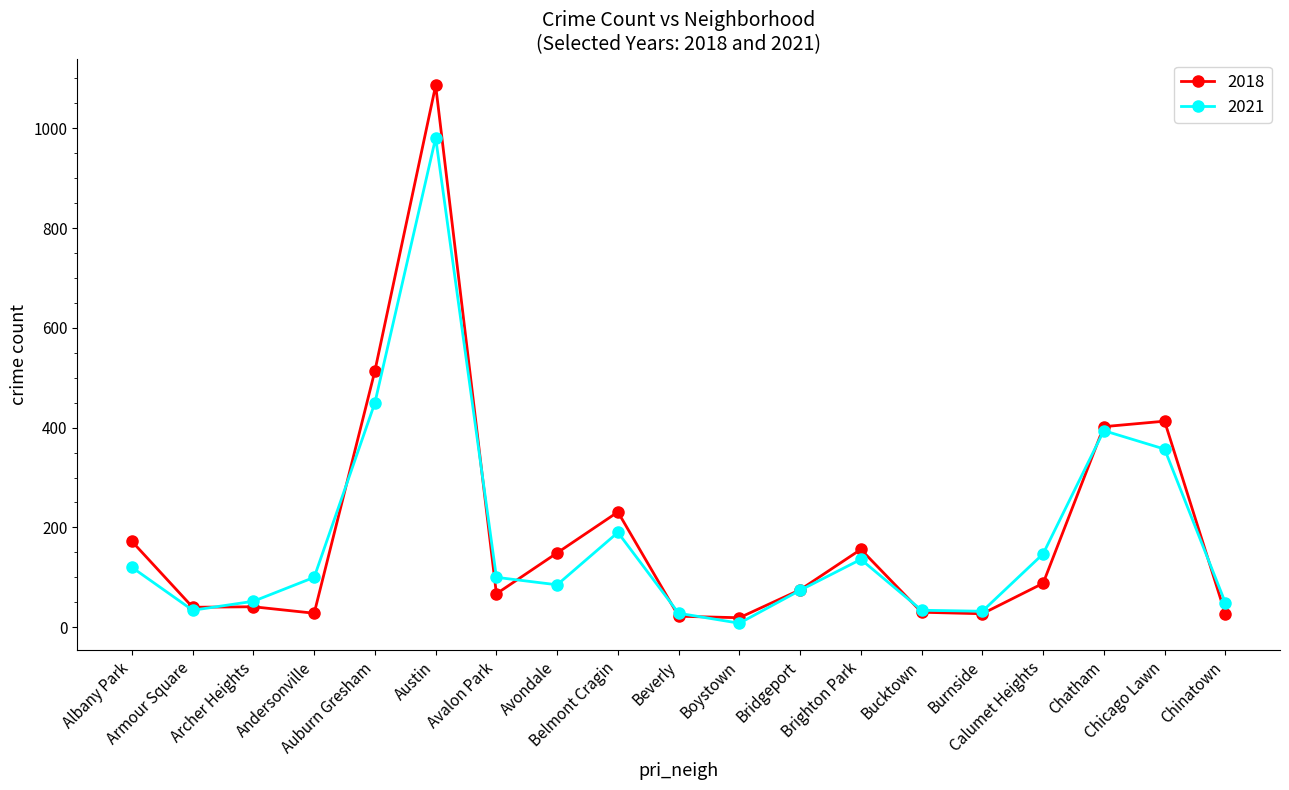

List the series in order of their peak value, highest first.

2018, 2021